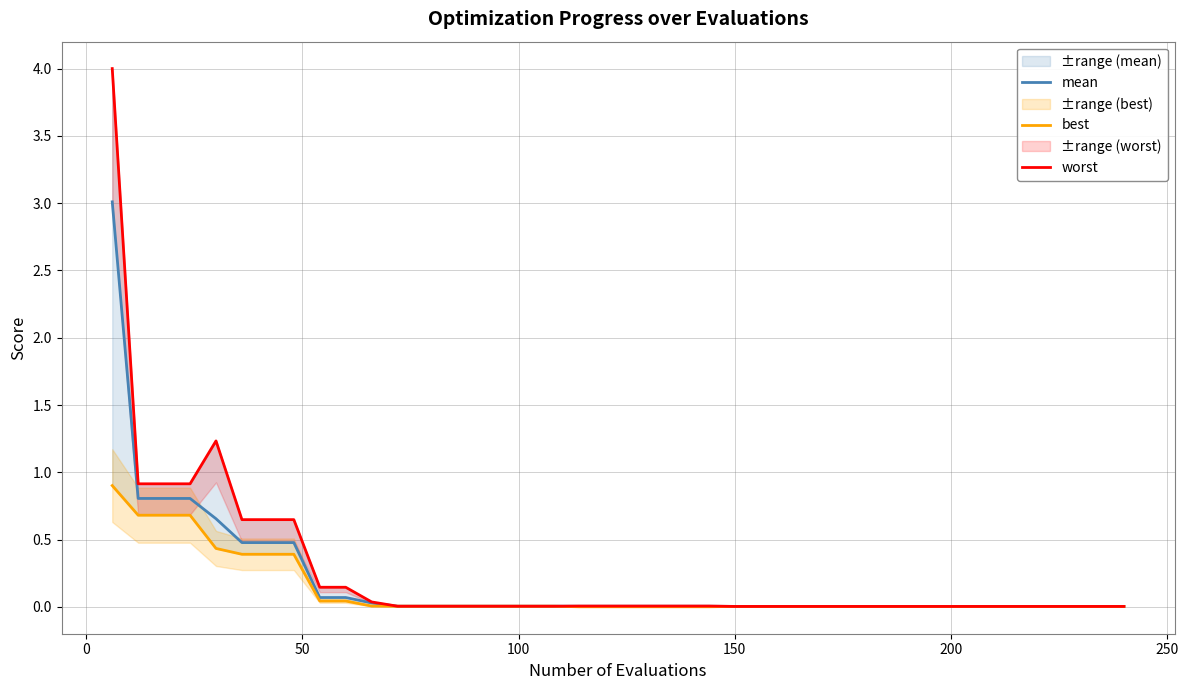

Reading right to left, extract all data points from this chart.

mean: 0.0	0.0	0.0	0.0	0.0	0.0	0.0	0.0	0.0	0.0	0.0	0.0	0.0	0.0	0.0	0.0	0.0	0.0	0.0	0.0	0.0	0.0	0.0	0.0	0.0	0.0	0.0	0.0	0.0	0.0	0.1	0.1	0.5	0.5	0.5	0.7	0.8	0.8	0.8	3.0
best: 0.0	0.0	0.0	0.0	0.0	0.0	0.0	0.0	0.0	0.0	0.0	0.0	0.0	0.0	0.0	0.0	0.0	0.0	0.0	0.0	0.0	0.0	0.0	0.0	0.0	0.0	0.0	0.0	0.0	0.0	0.0	0.0	0.4	0.4	0.4	0.4	0.7	0.7	0.7	0.9
worst: 0.0	0.0	0.0	0.0	0.0	0.0	0.0	0.0	0.0	0.0	0.0	0.0	0.0	0.0	0.0	0.0	0.0	0.0	0.0	0.0	0.0	0.0	0.0	0.0	0.0	0.0	0.0	0.0	0.0	0.0	0.1	0.1	0.6	0.6	0.6	1.2	0.9	0.9	0.9	4.0